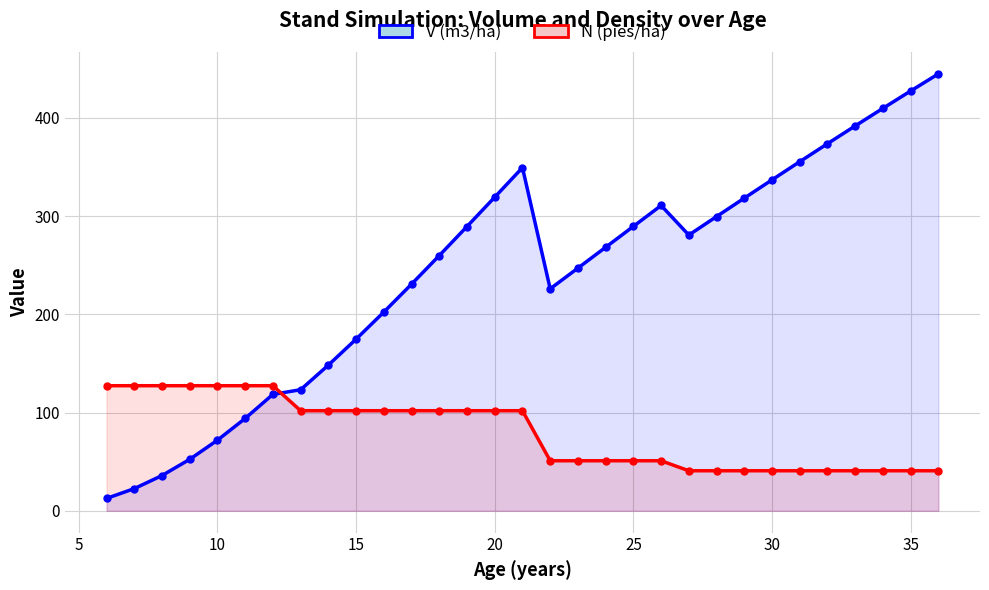

Reading left to right, extract all data points from this chart.

V (m3/ha): 12.6	22.6	35.9	52.4	71.9	94.0	118.5	123.2	148.3	174.7	202.3	230.7	259.8	289.4	319.3	349.3	226.0	247.0	268.2	289.5	310.8	280.7	299.5	318.3	336.9	355.4	373.7	391.8	409.7	427.4	444.8
N (pies/ha): 127.3	127.3	127.3	127.3	127.3	127.3	127.3	101.9	101.9	101.9	101.9	101.9	101.9	101.9	101.9	101.9	50.9	50.9	50.9	50.9	50.9	40.7	40.7	40.7	40.7	40.7	40.7	40.7	40.7	40.7	40.7